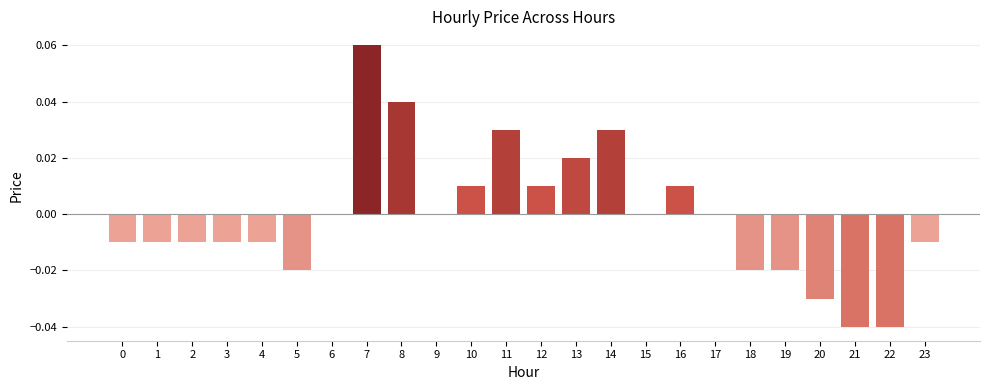

How many categories are shown in the chart?

24